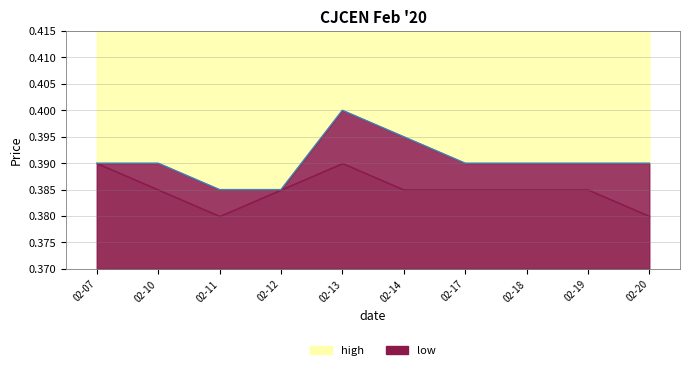

Which has a higher value, 02-14 or 02-07?

02-14